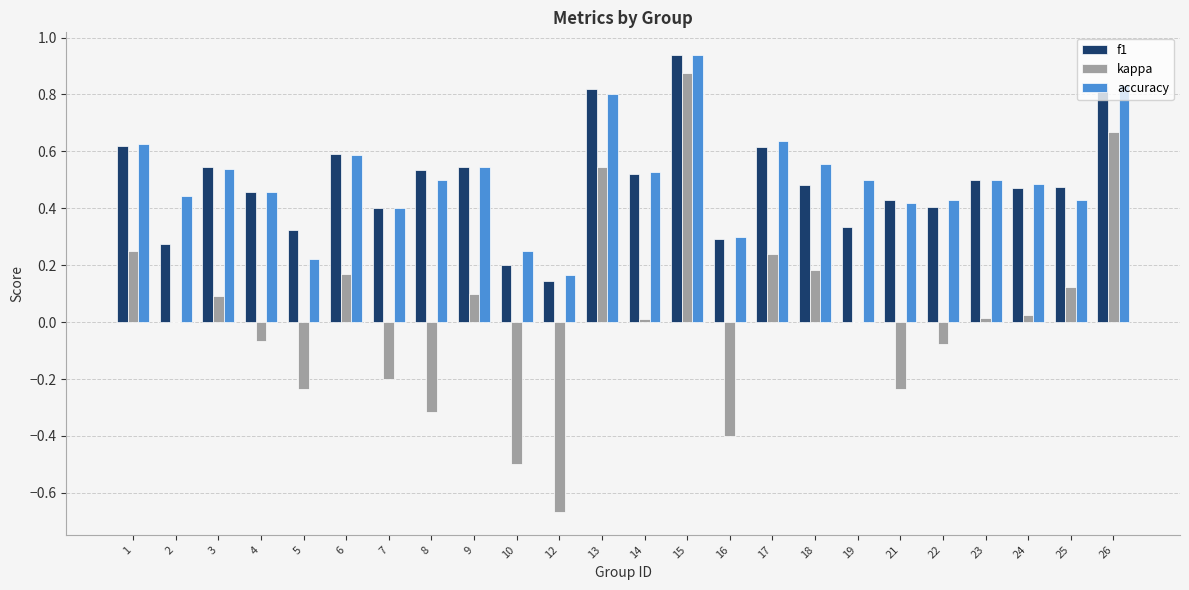

Which category has the highest value in the kappa series?

15